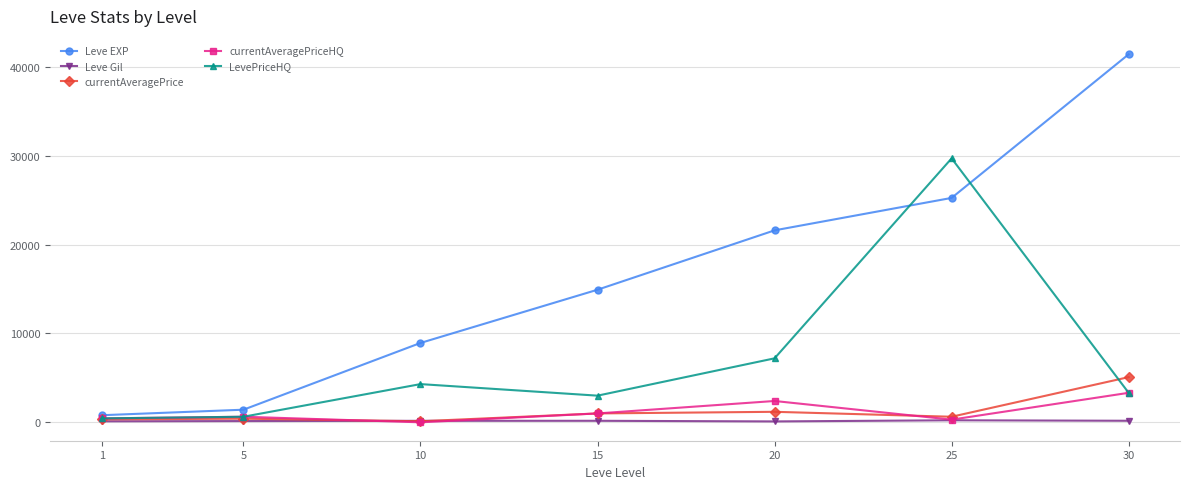

How many lines are shown in the chart?

5